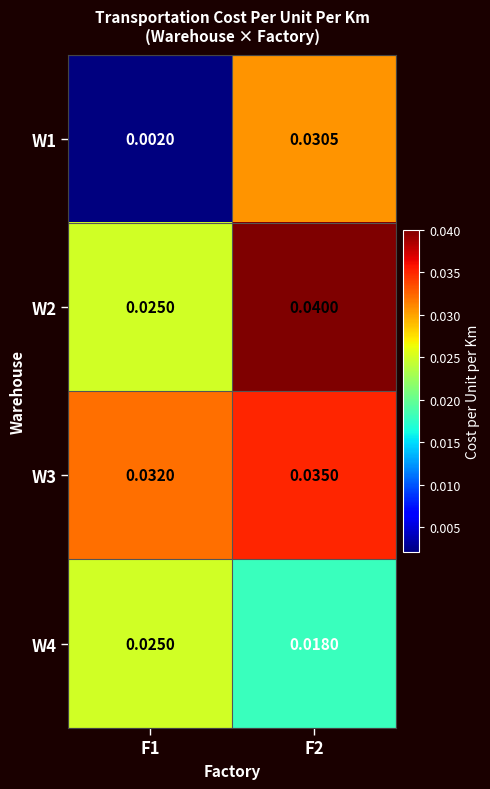

Is the value of W2 at F1 greater than the value of W3 at F2?

No